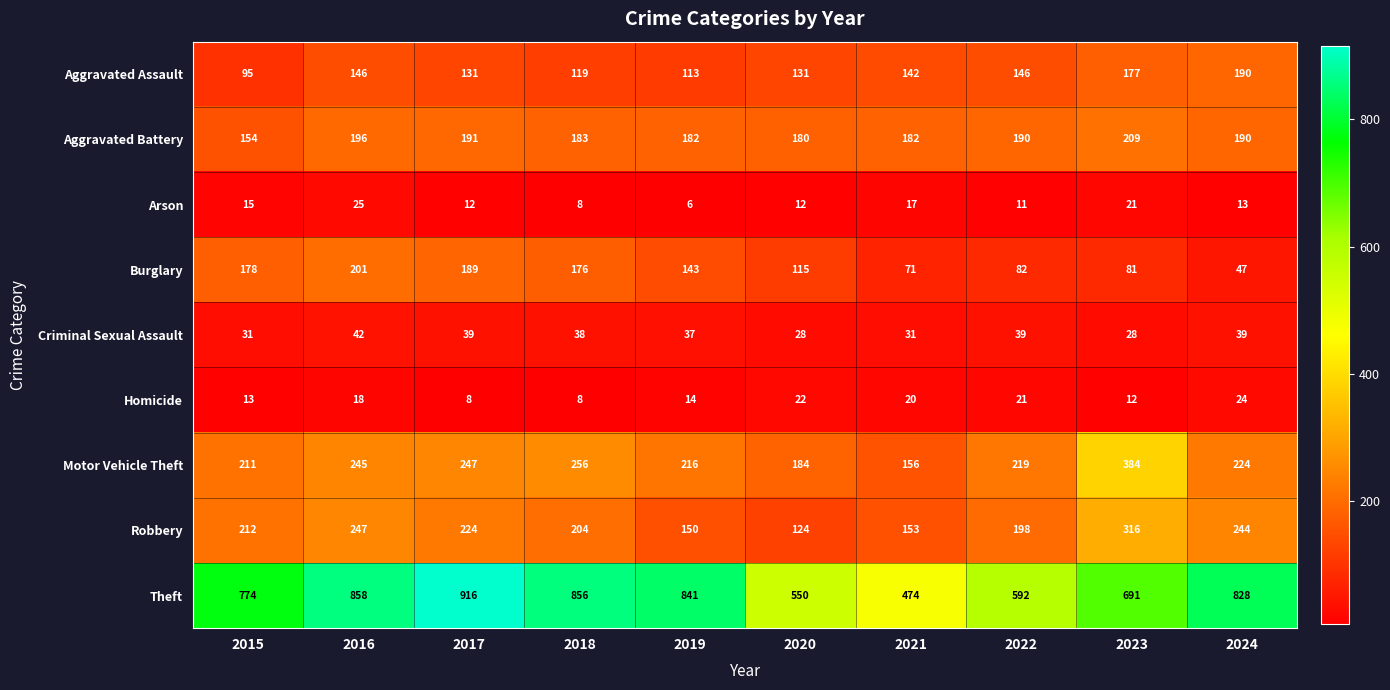

At which label is Burglary closest to 124?

2020